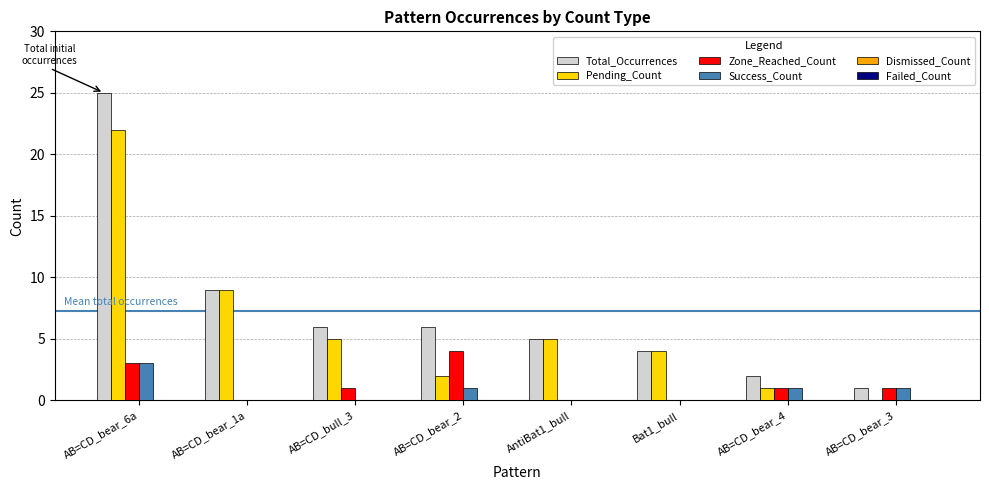

Is it true that Pending_Count equals 9 at AB=CD_bear_1a?

True